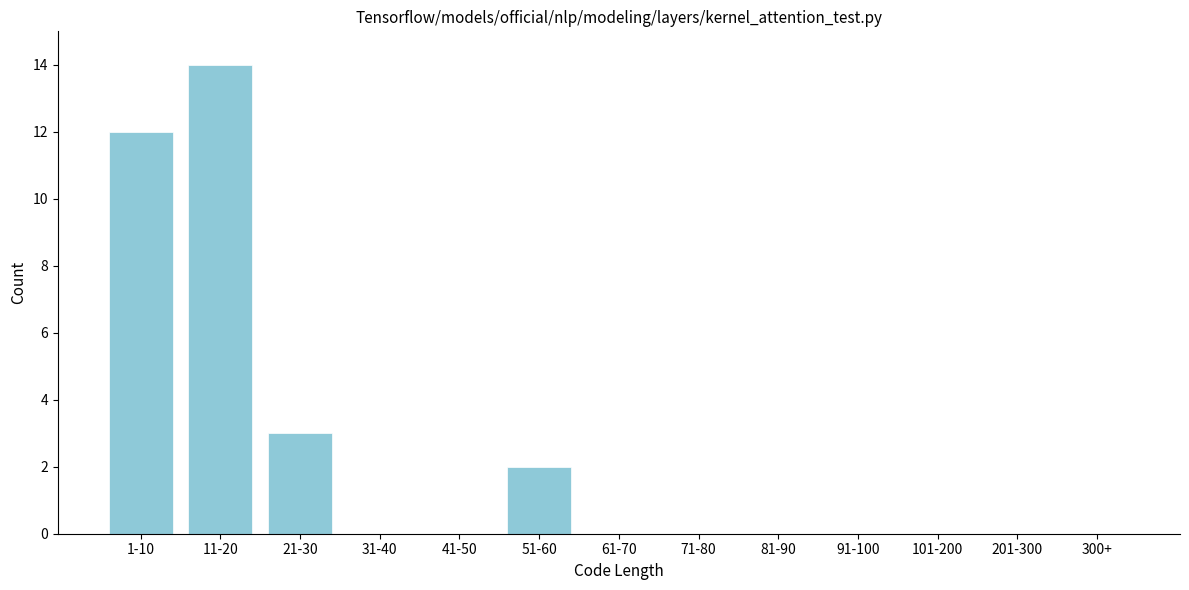

Reading left to right, transcribe all the data shown in this chart.

1-10=12	11-20=14	21-30=3	31-40=0	41-50=0	51-60=2	61-70=0	71-80=0	81-90=0	91-100=0	101-200=0	201-300=0	300+=0